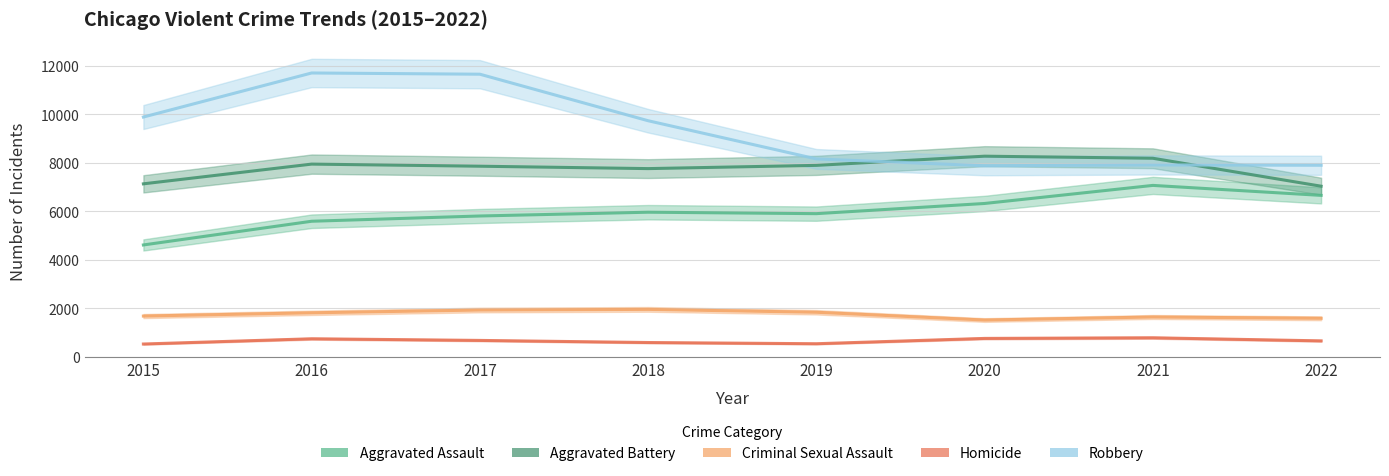

True or false: Homicide and Aggravated Assault cross at least once.

False